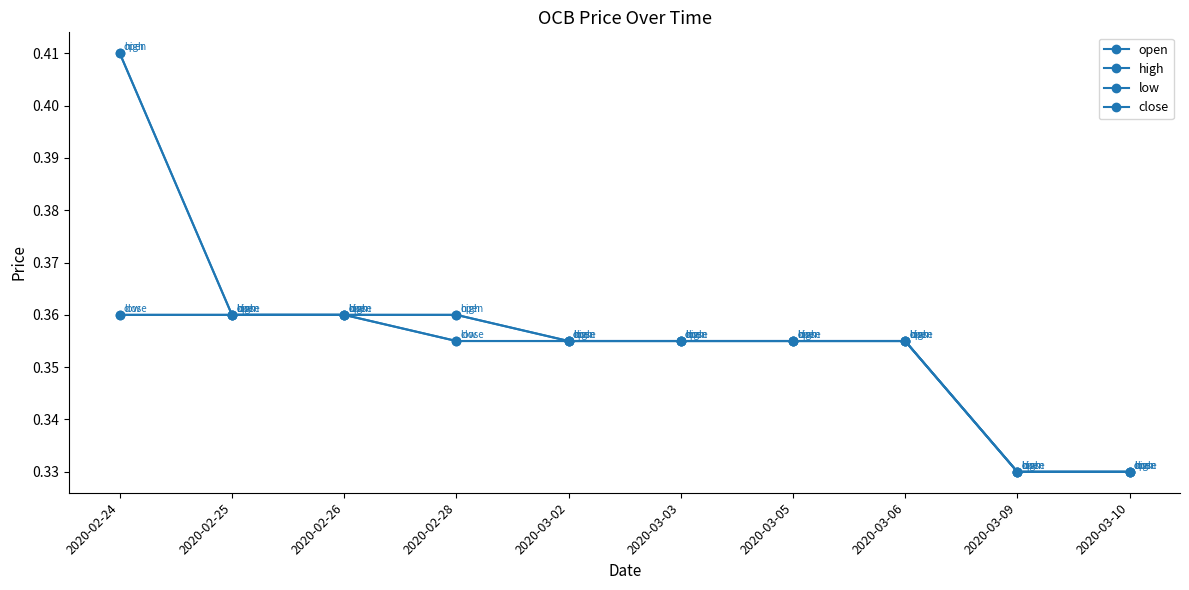

Is this an area chart (filled region under the line)?

No